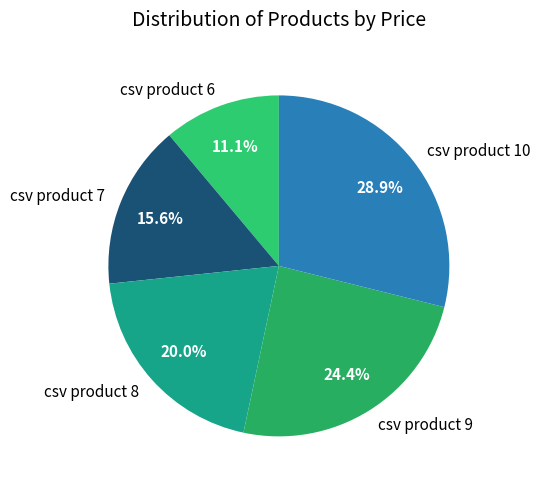

To the nearest percent, what percentage of the pie is csv product 9?

24%